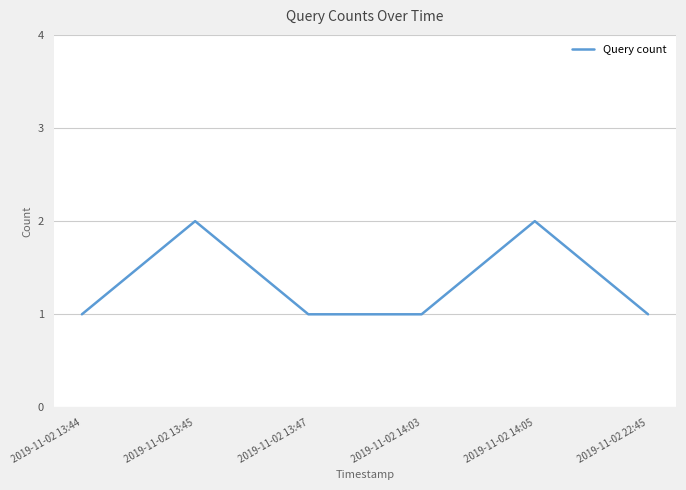

Where is the first local maximum?

2019-11-02 13:45